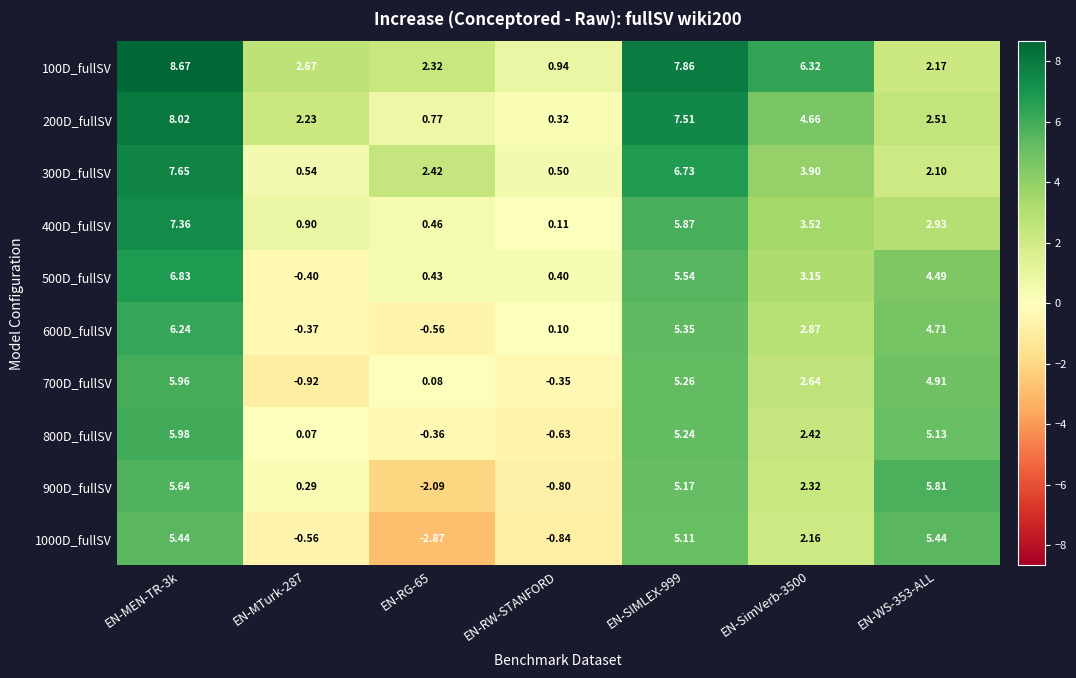

What is the greatest value displayed?

8.7